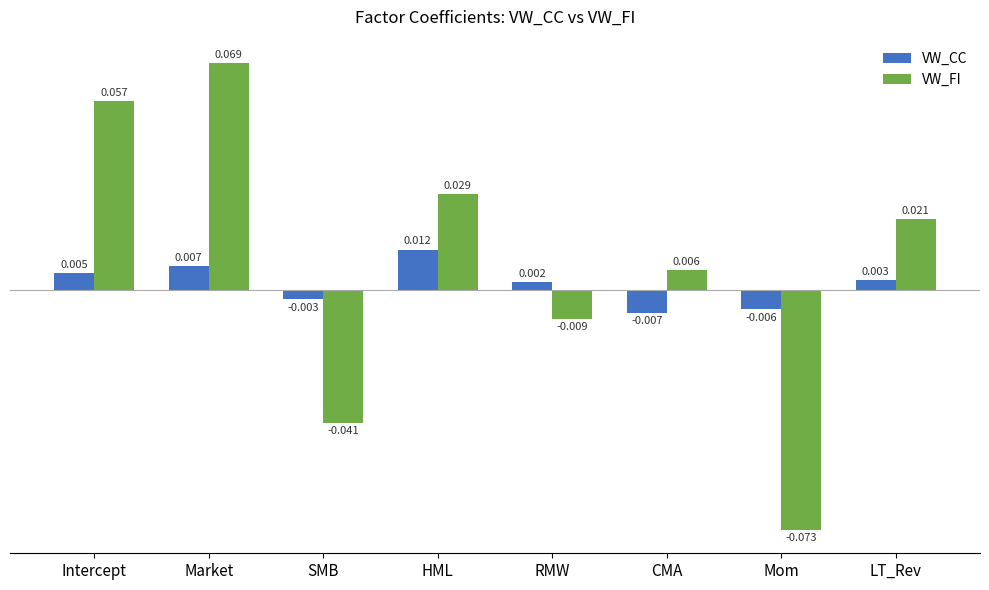

At which label does VW_FI reach its minimum?

Mom